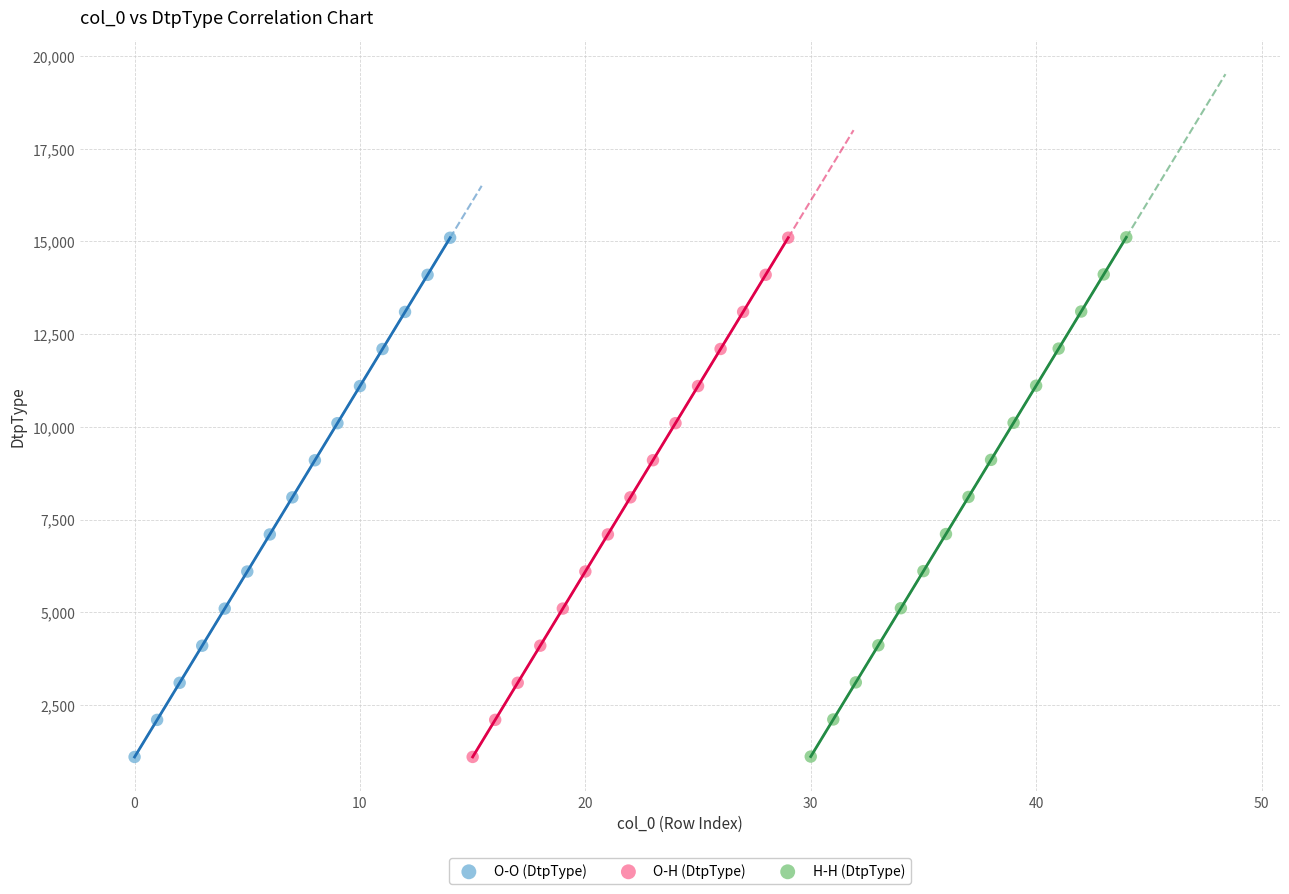

What are all the series names shown in the legend?

O-O (DtpType), O-H (DtpType), H-H (DtpType)